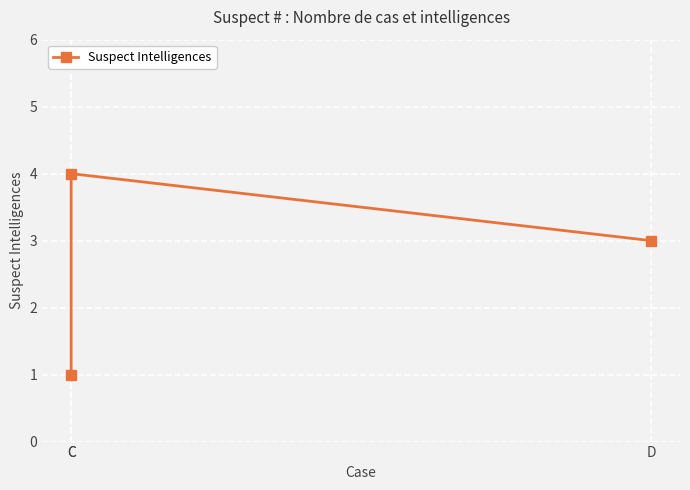

What is the label of the 1st point from the right?

D